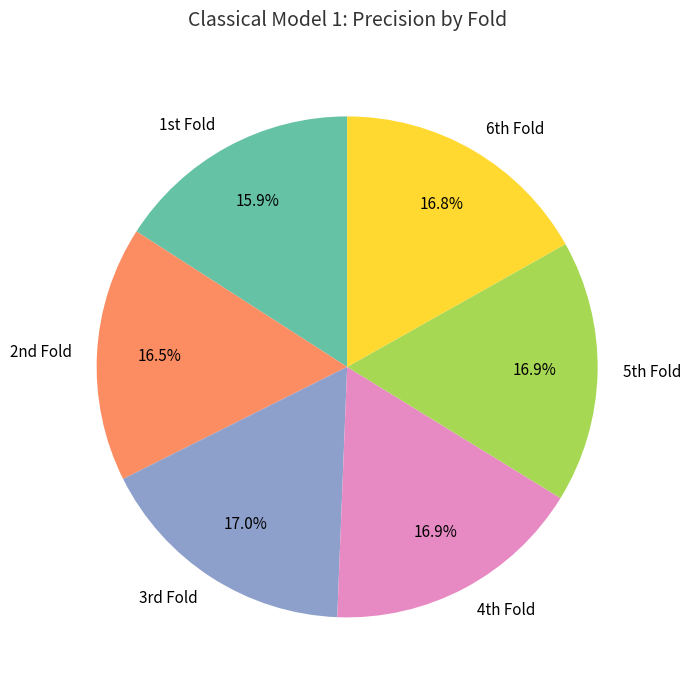

How many segments does this pie chart have?

6